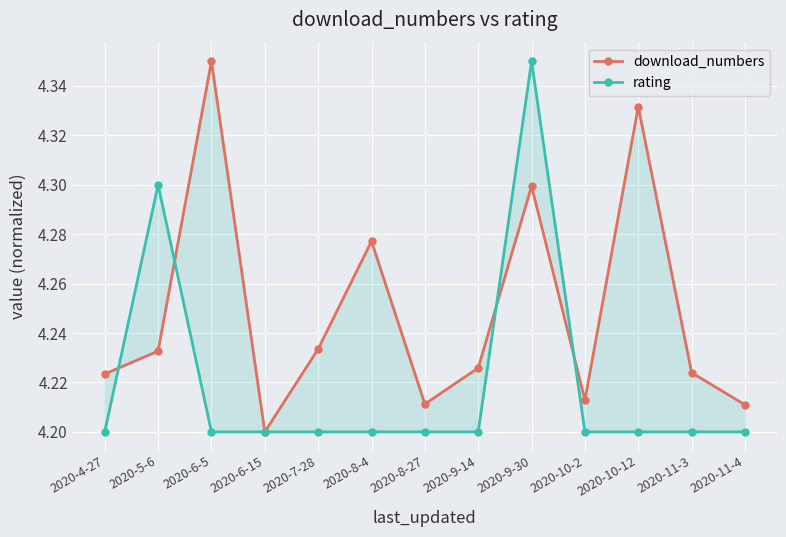

At which label does download_numbers reach its minimum?

2020-6-15